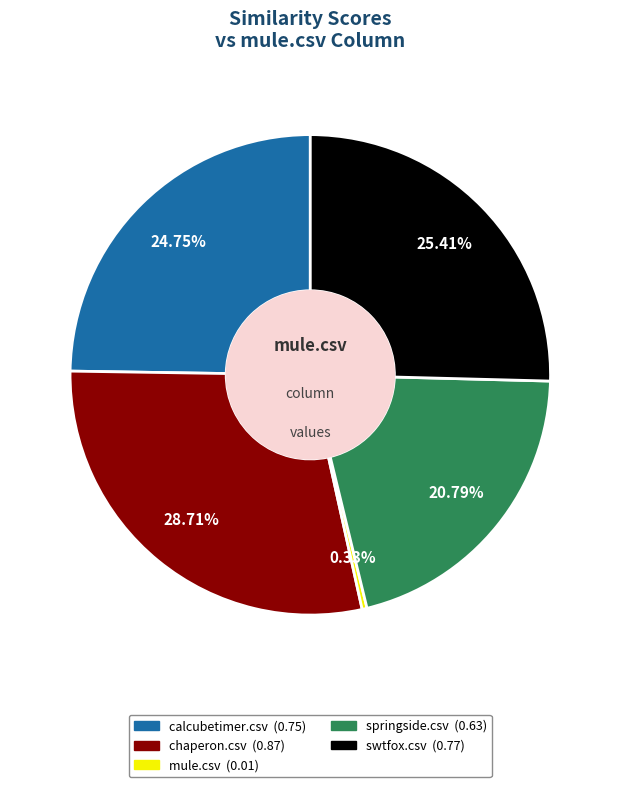

How many segments does this pie chart have?

5